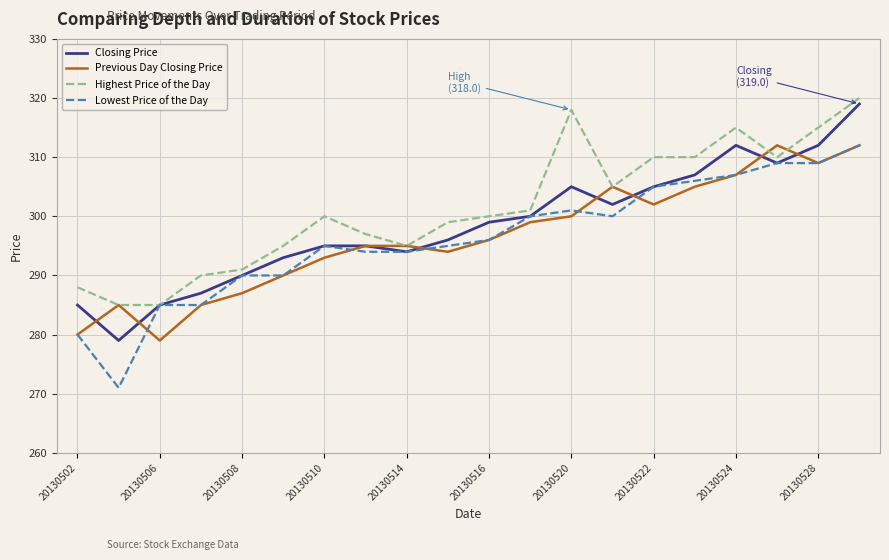

What is the smallest value displayed?

271